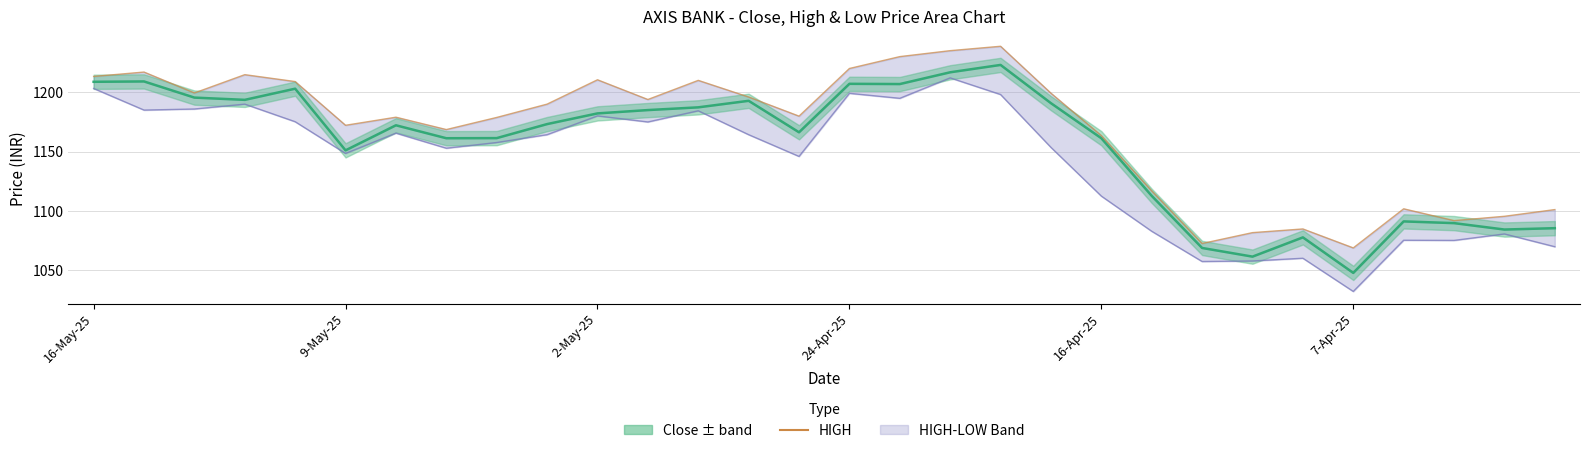

True or false: close and LOW intersect in this chart.

False